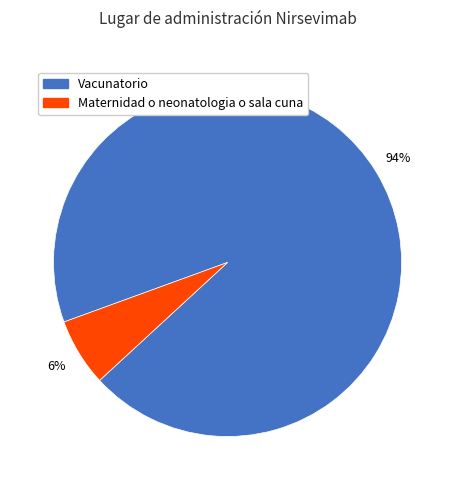

To the nearest percent, what is the average slice percentage?

50%